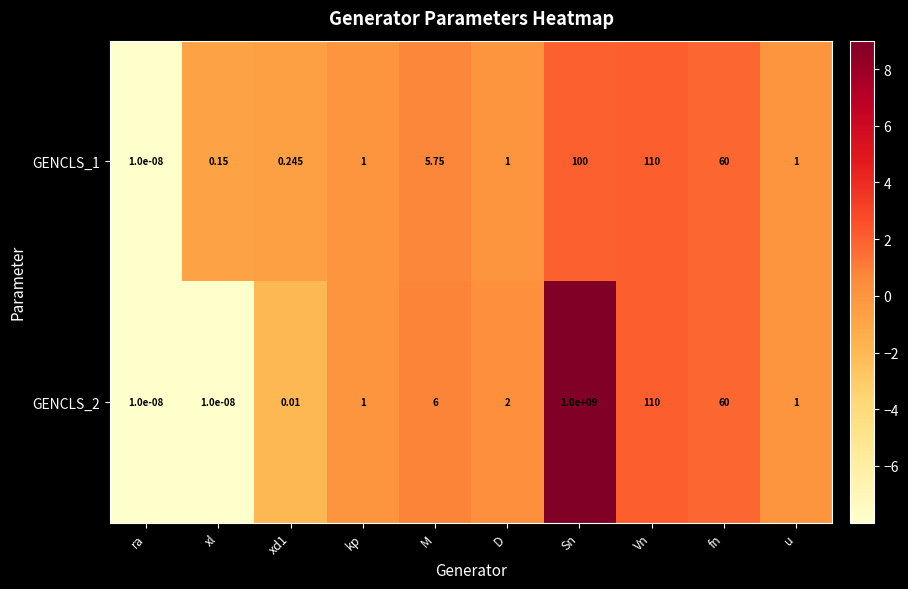

At which label does GENCLS_2 reach its peak?

Sn